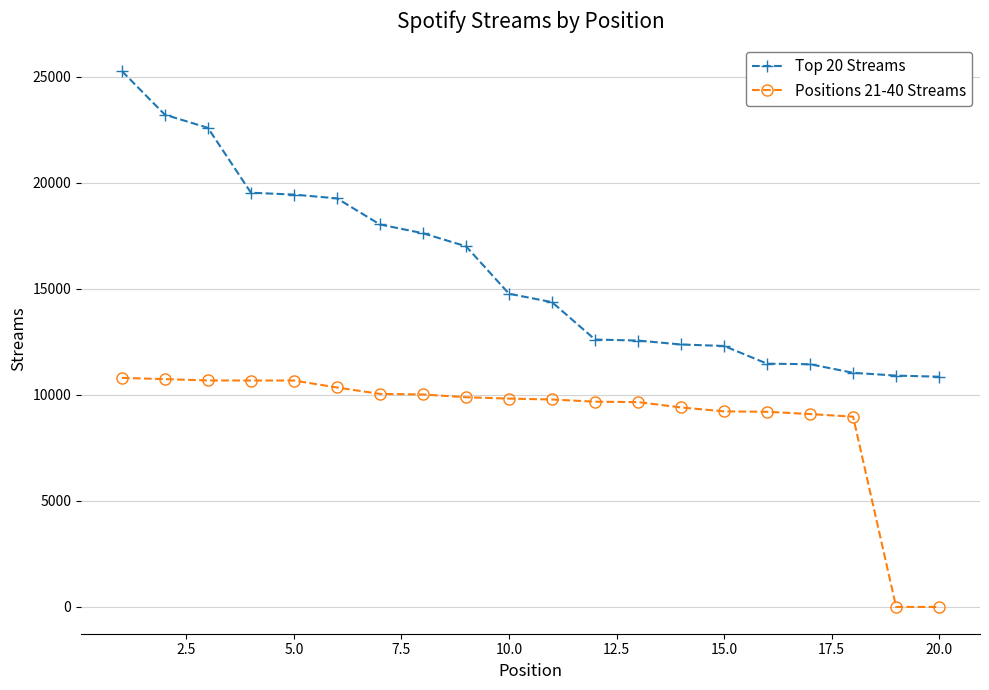

Which series has the widest spread of values?

Top 20 Streams